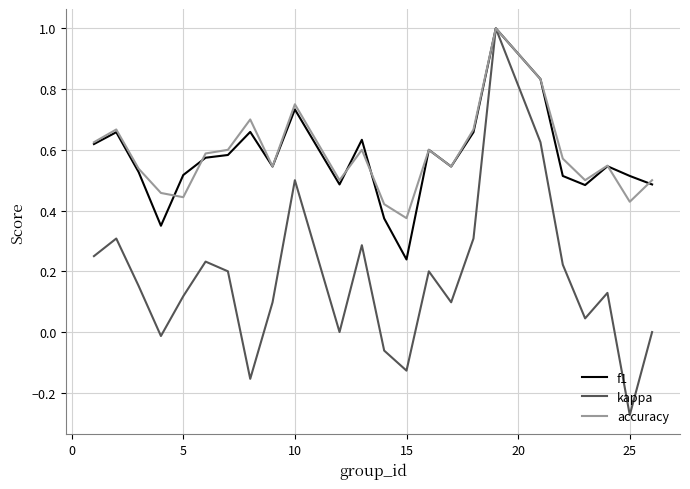

What is the maximum value shown in the chart?

1.0